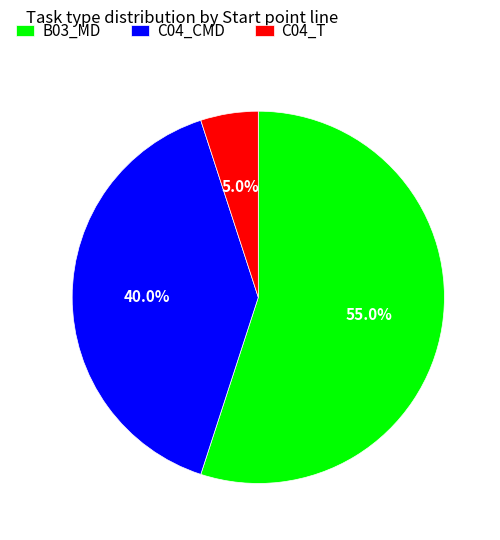

How many slices are in this pie chart?

3